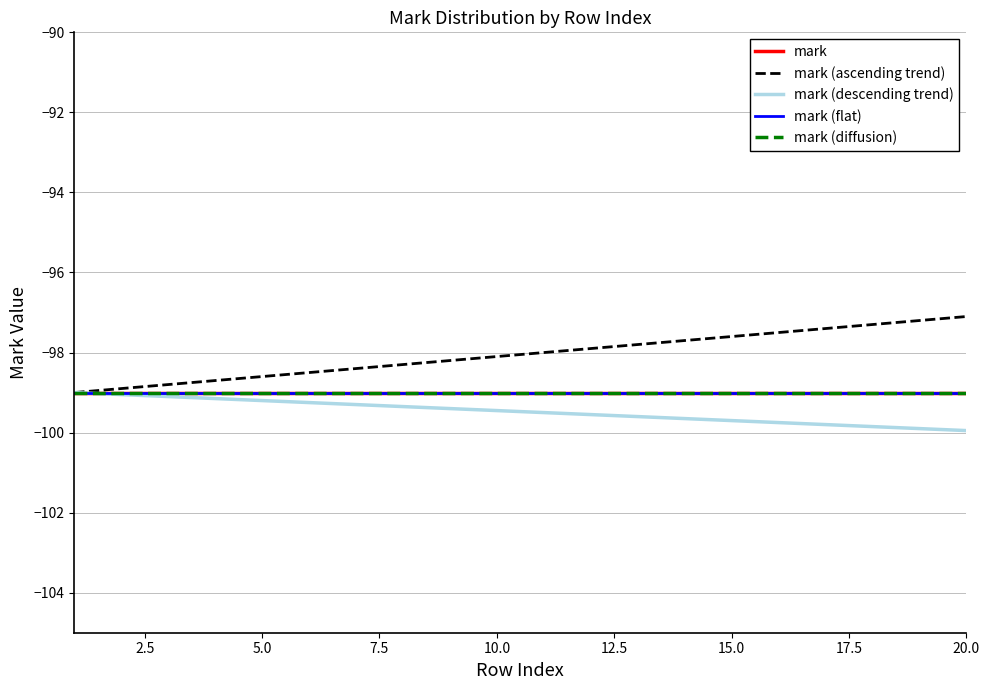

Rank the series by their maximum value, from lowest to highest.

mark, mark (descending trend), mark (flat), mark (diffusion), mark (ascending trend)